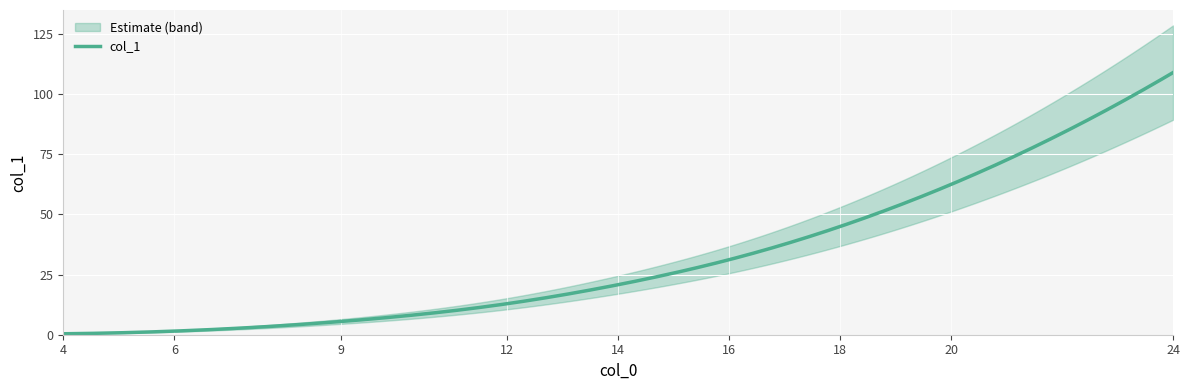

What is the difference between the maximum and minimum values?

108.6